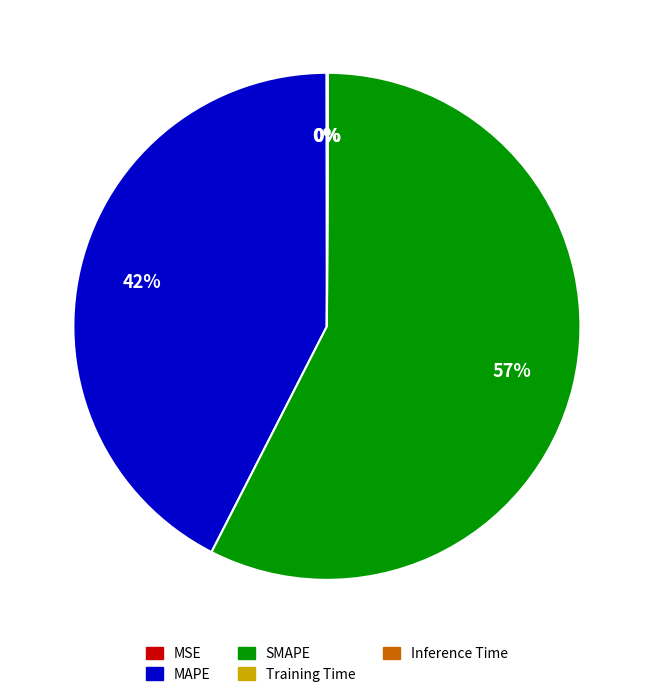

Which slice is the largest?

SMAPE